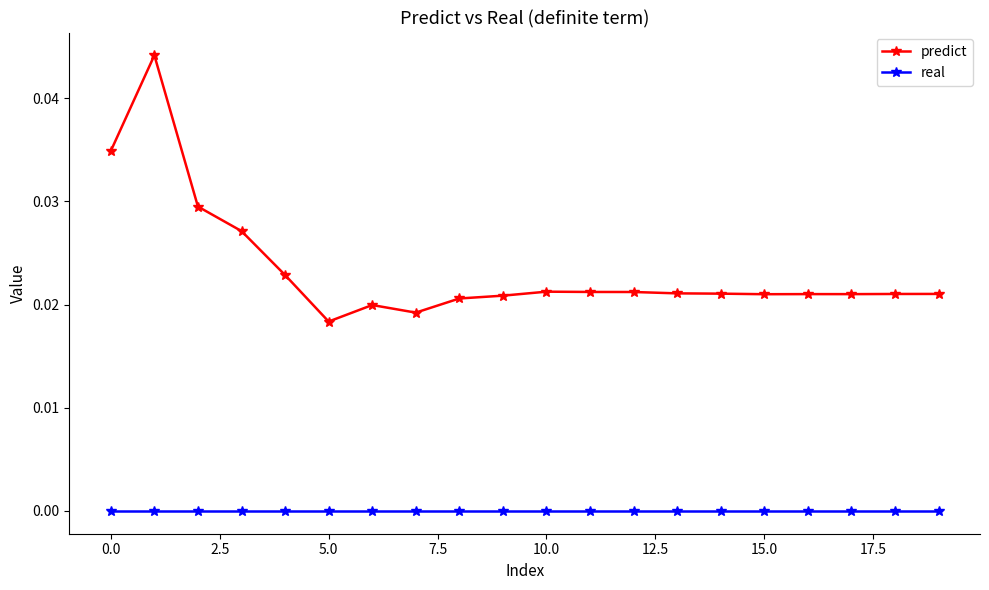

True or false: real and predict intersect in this chart.

False